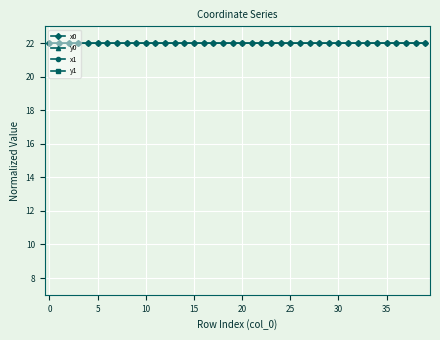

What is the highest value of the x0 series?

22.0